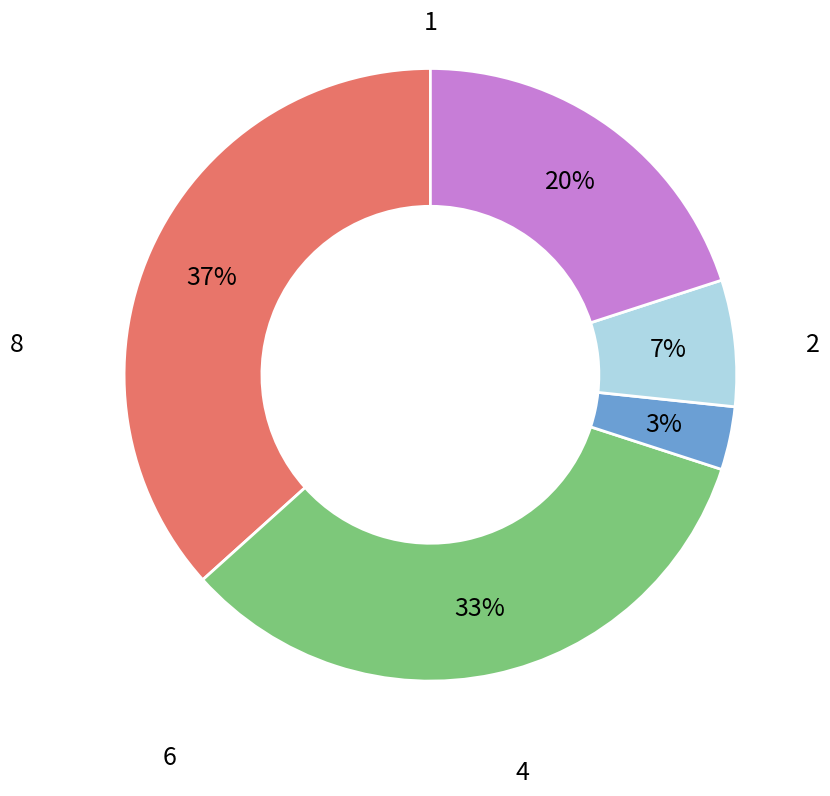

How many slices are in this pie chart?

5